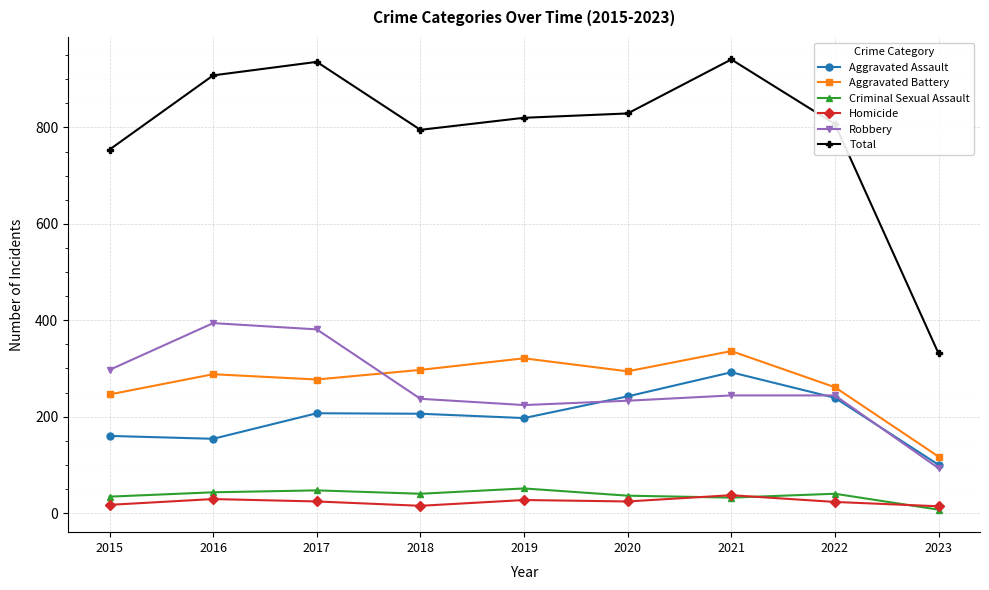

Which series has the largest range (max minus min)?

Total